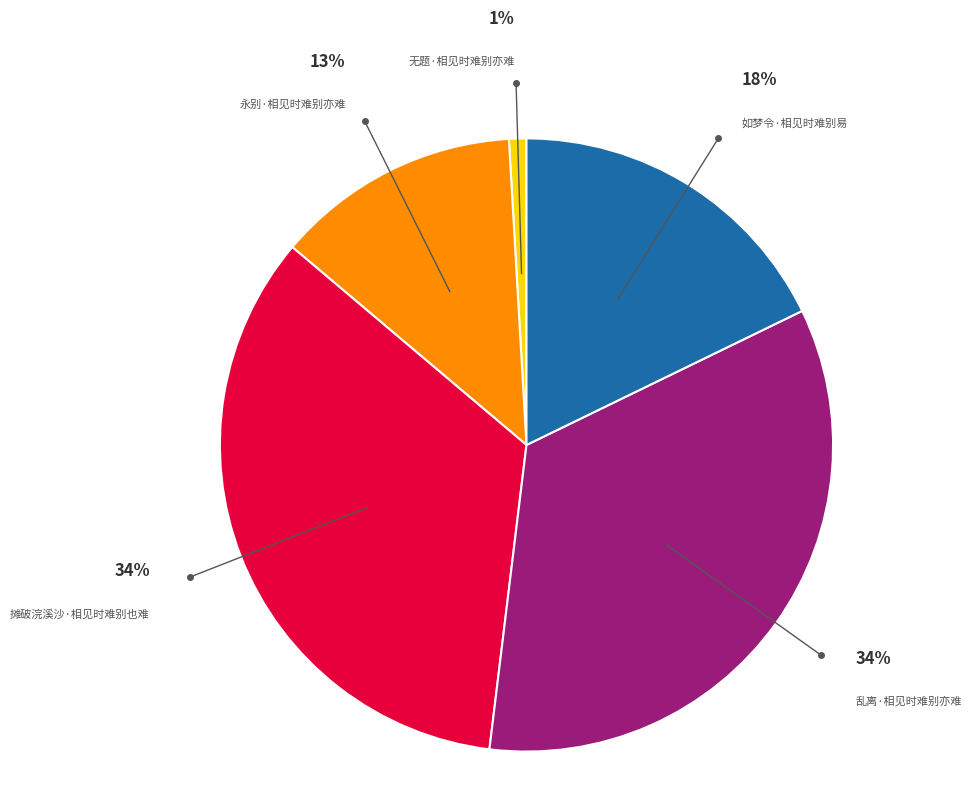

To the nearest percent, what is the average slice percentage?

20%